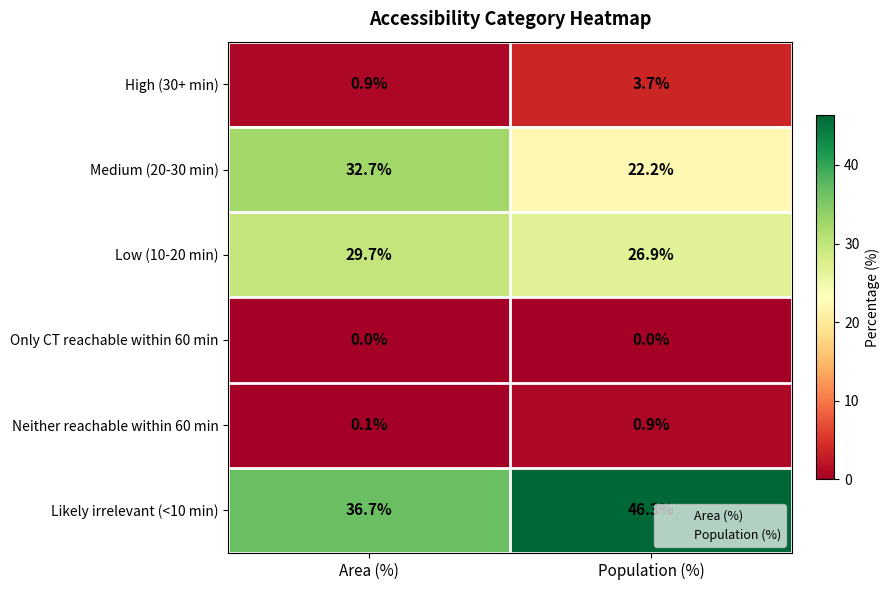

Between Area (%) and Population (%), which series saw the biggest shift?

Medium (20-30 min)